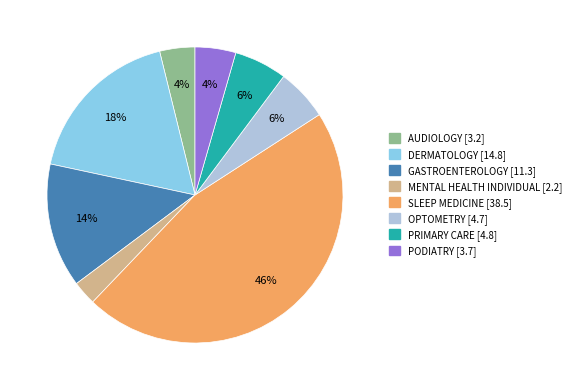

Does any single category account for the majority?

No